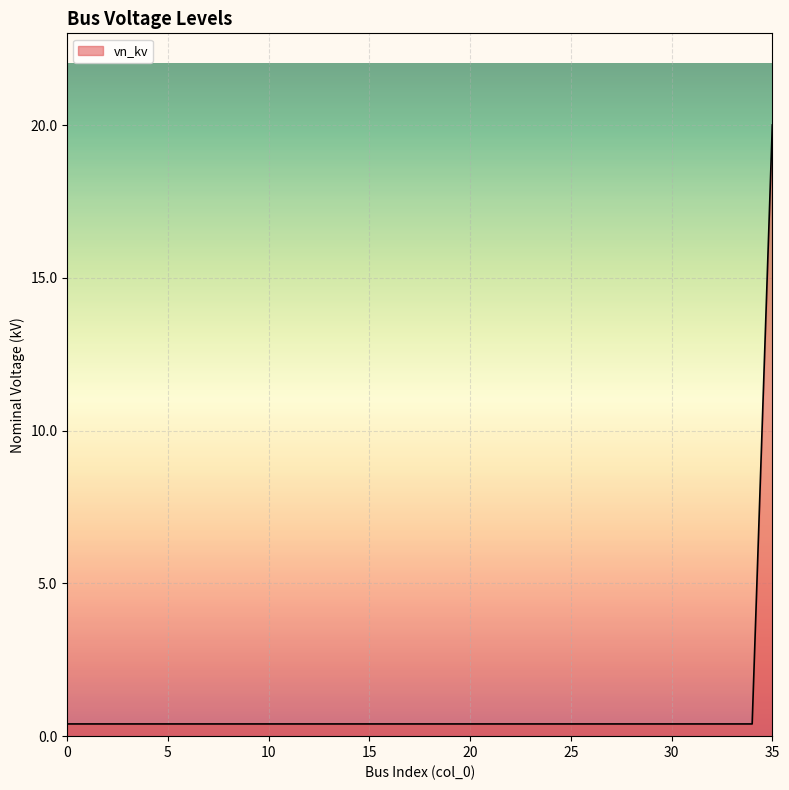

What is the difference between the maximum and minimum values?

19.6